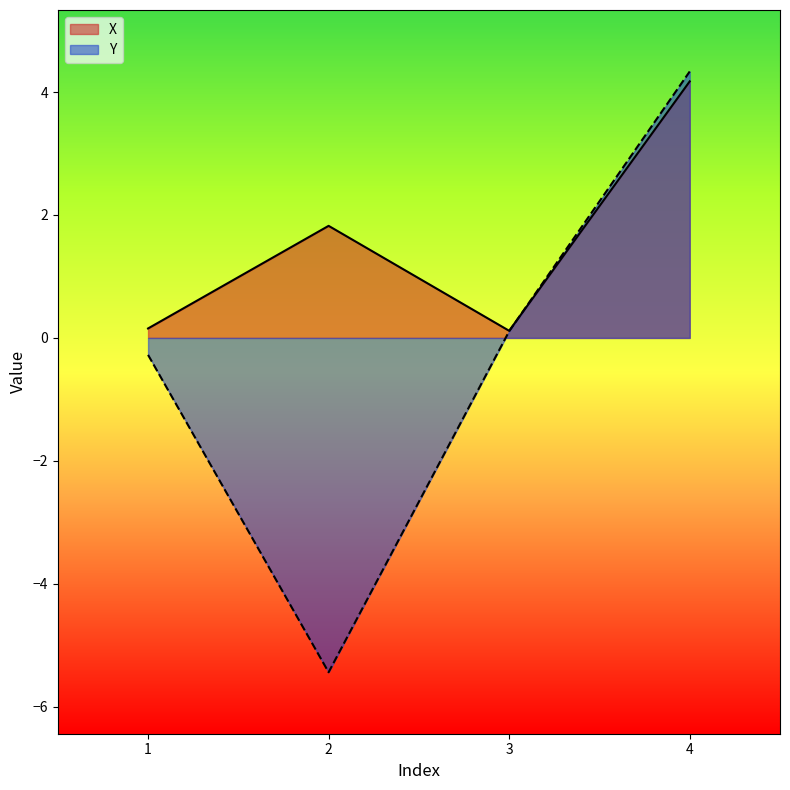

Between 1 and 4, which series saw the biggest shift?

Y